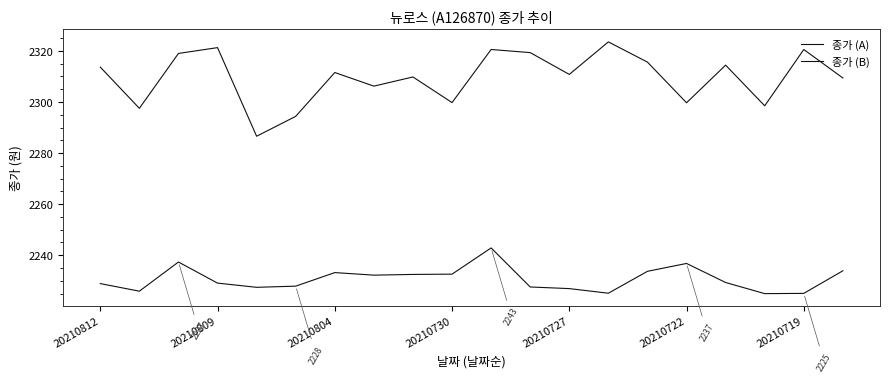

List the series in order of their overall mean, highest first.

종가 (A), 종가 (B)